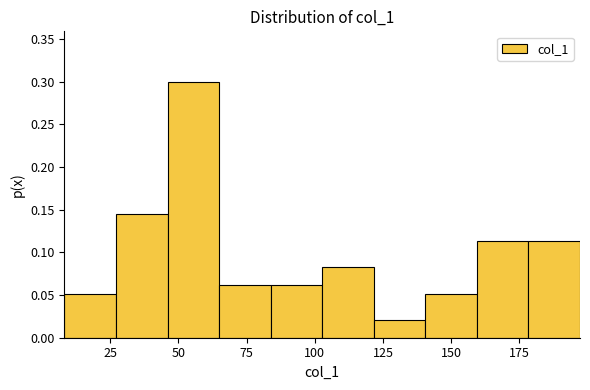

Around what value on the x-axis is the tallest bar? Give the approximate position of its centre, as read against the axis.

55